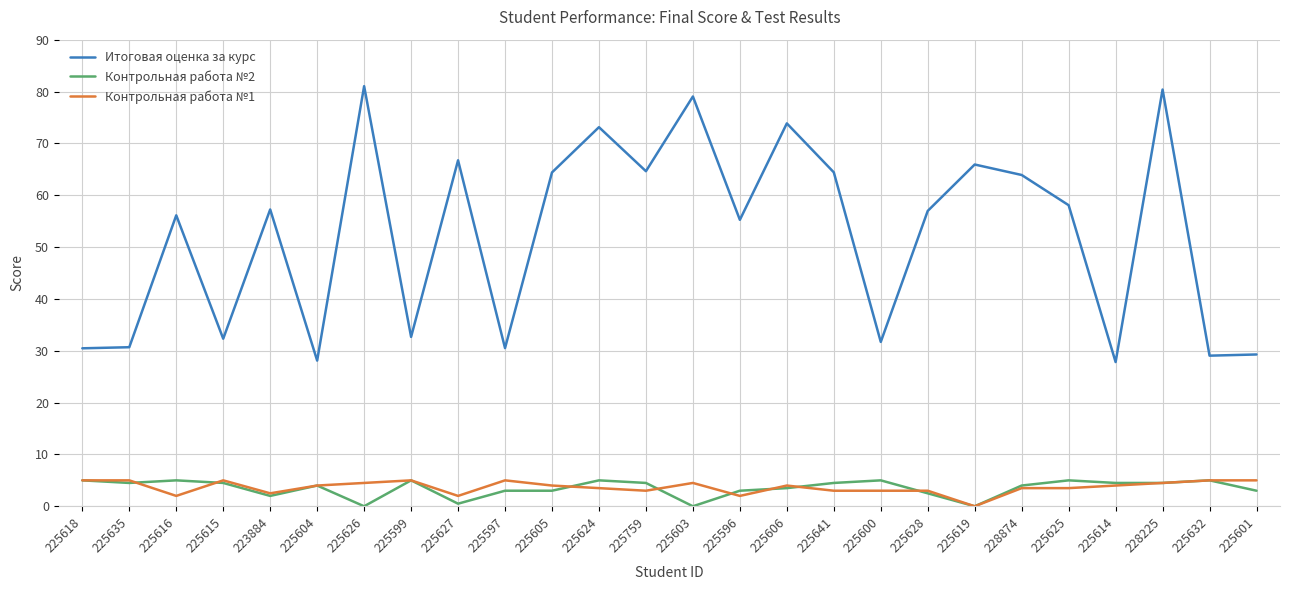

Is it true that Контрольная работа №1 equals 3.5 at 225625?

True